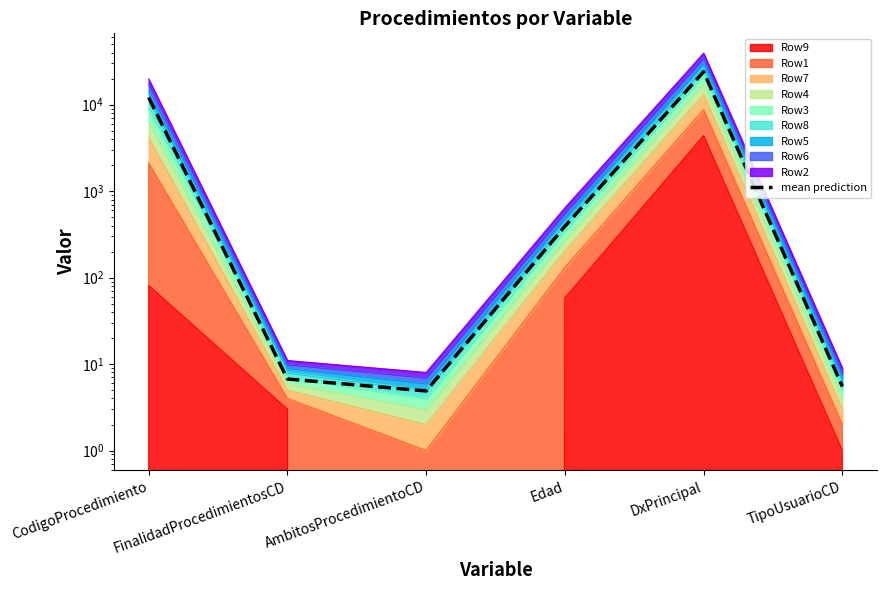

List the labels in order of value, smallest first.

AmbitosProcedimientoCD, TipoUsuarioCD, FinalidadProcedimientosCD, Edad, CodigoProcedimiento, DxPrincipal